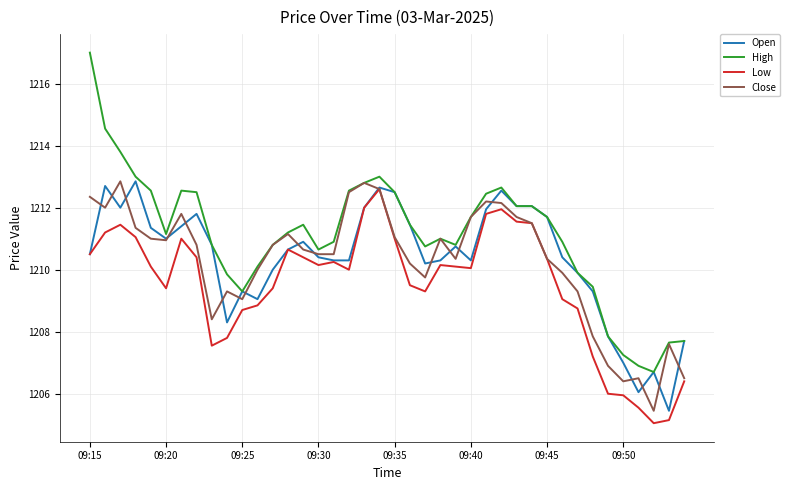

True or false: High has more than 1 interior local peaks.

True